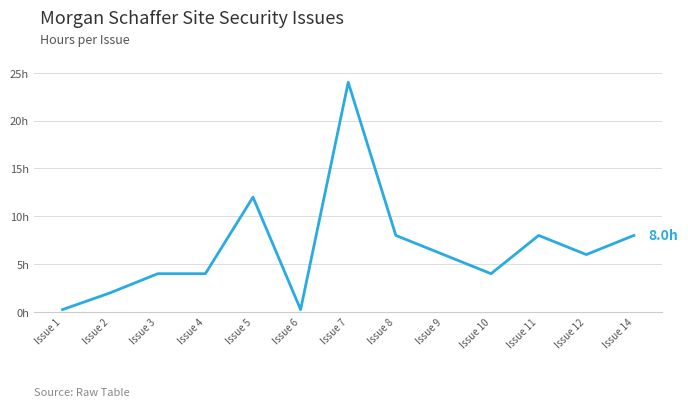

What is the value of the 3rd point from the left?

4.0